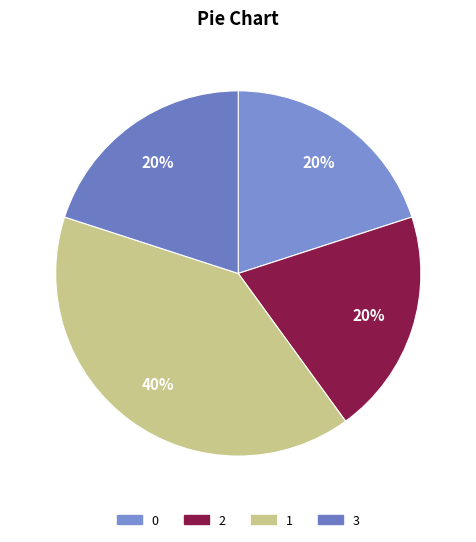

Is it true that 0 is 20% of the pie?

True